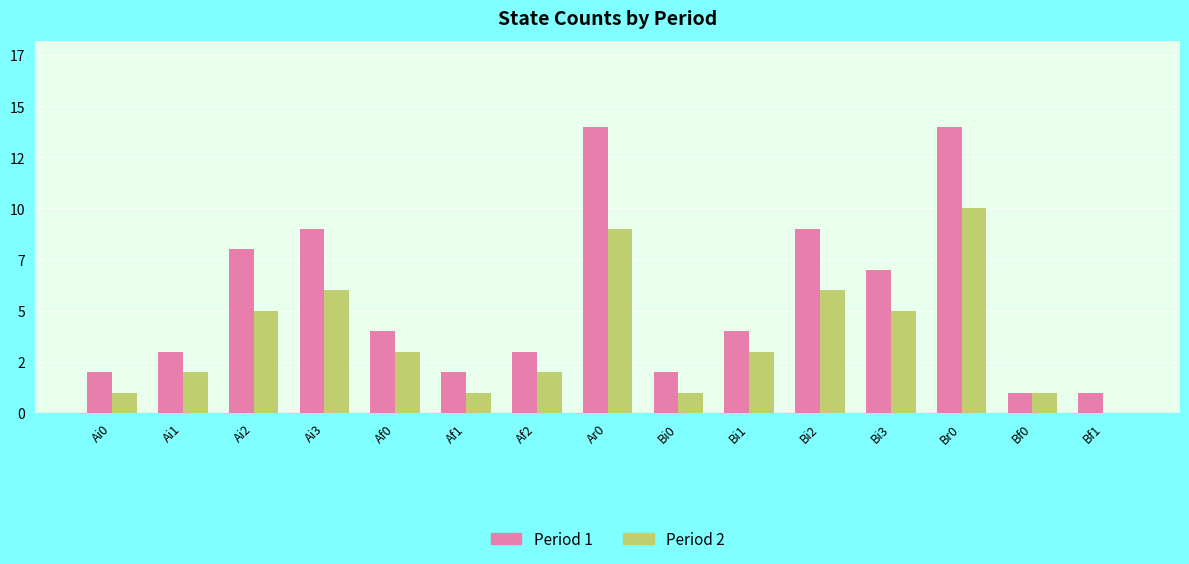

What is the difference between the highest and lowest values at Bi0?

1